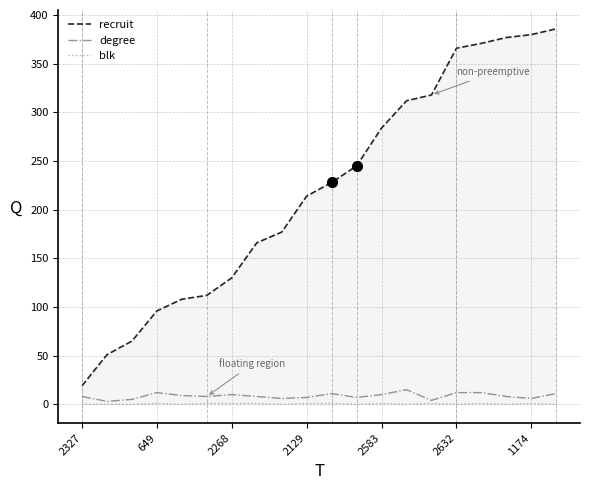

List the series in order of their peak value, lowest first.

blk, degree, recruit